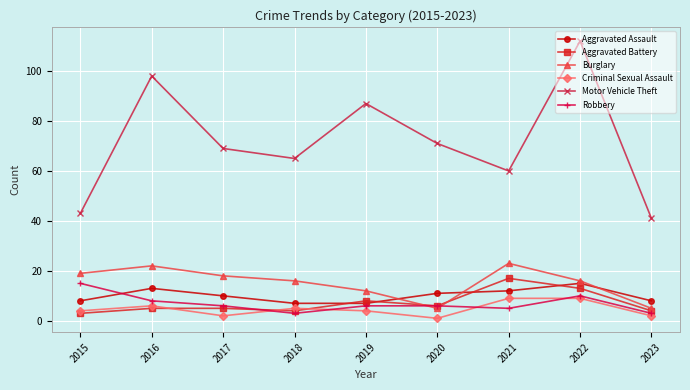

True or false: Criminal Sexual Assault has a value of 9 at 2022.

True